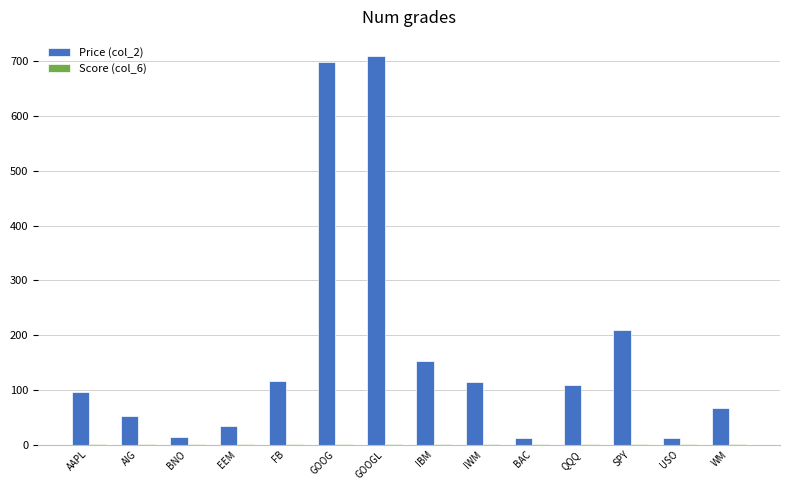

Where is Price (col_2) nearest to the value 360?

SPY